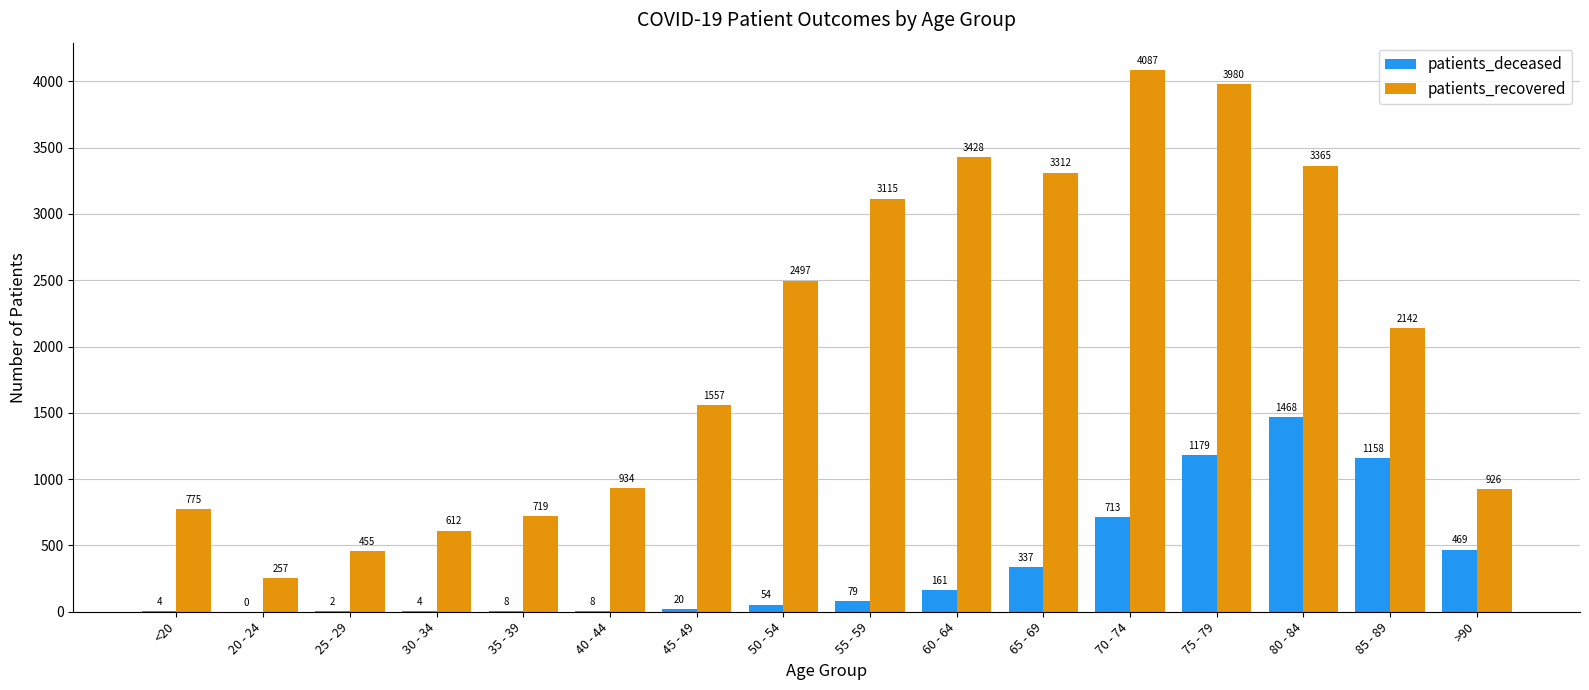

What is the spread (max minus min) of values at 75 - 79?

2801